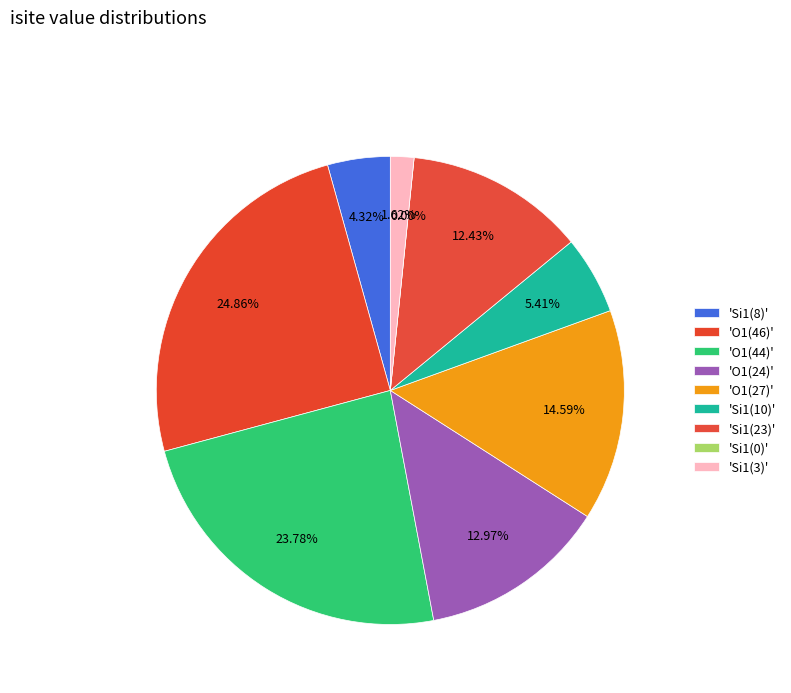

Count the number of slices in the pie.

9